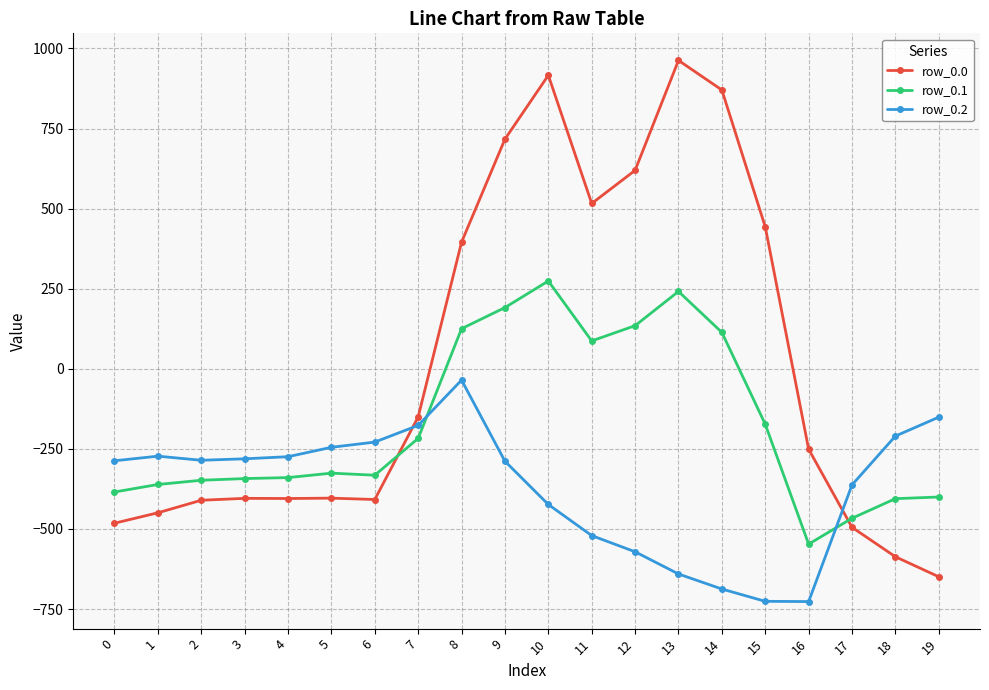

How many values in the row_0.1 series are below -325?

11